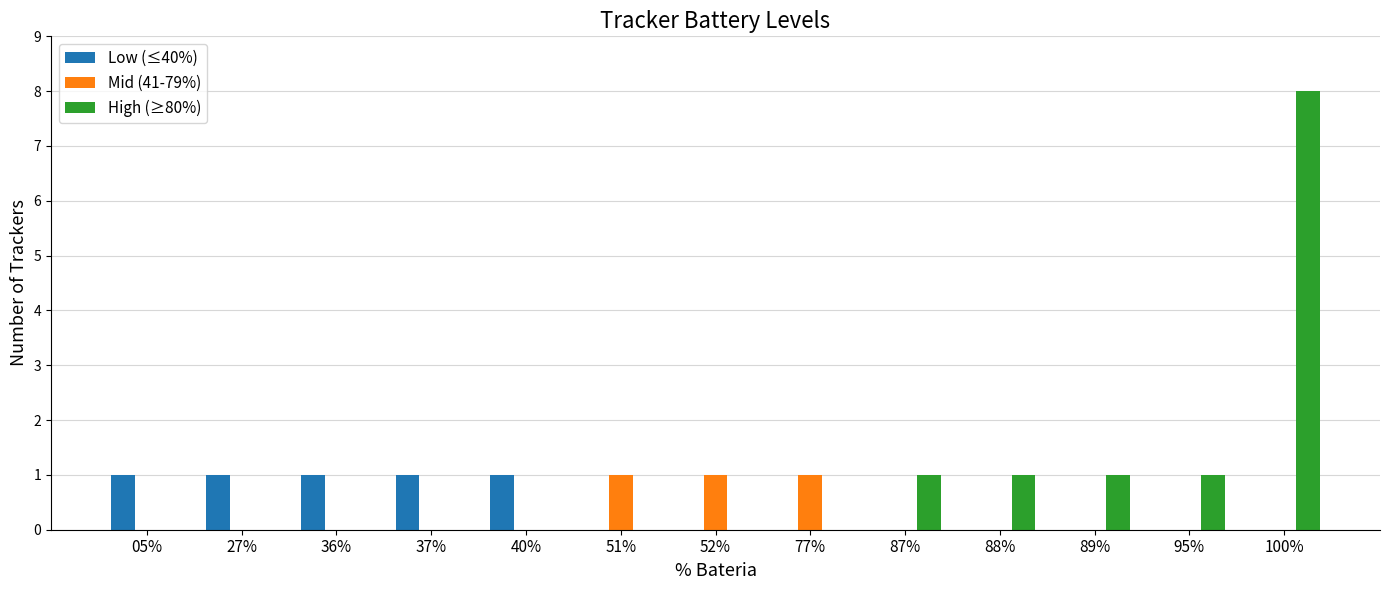

How many distinct data groups are displayed?

3